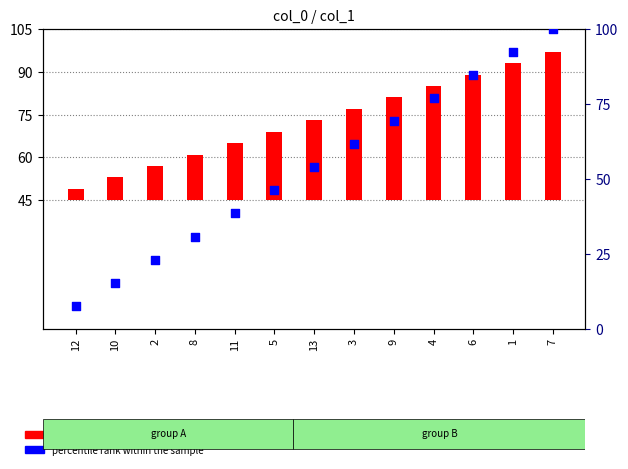

What is the change in value from 8 to 4?

+46.2